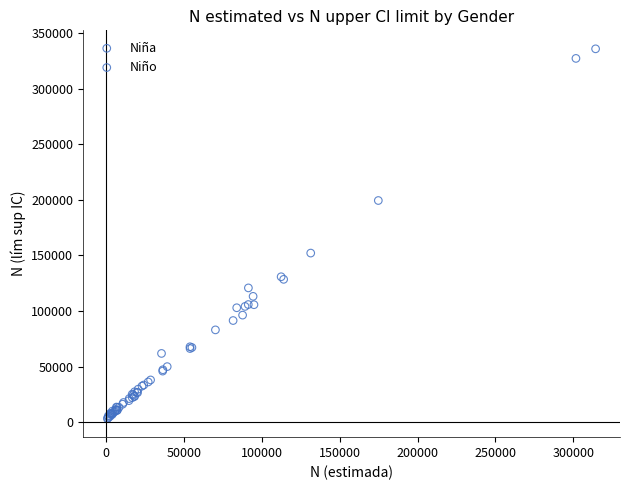

Which series has the widest spread of Y values?

Niña